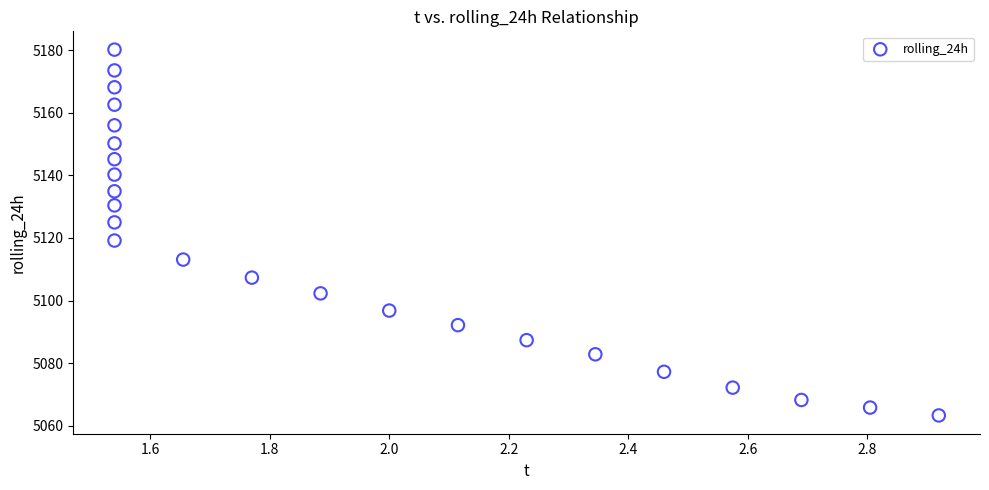

What Y value in the scatter plot is closest to 5121?

5119.2